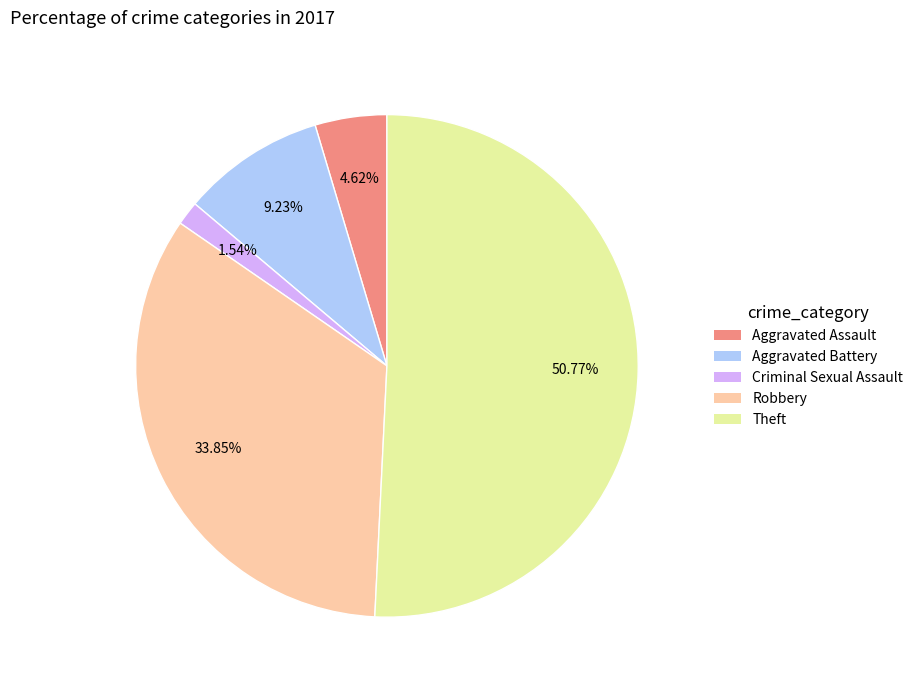

Is there a majority slice in this chart?

Yes